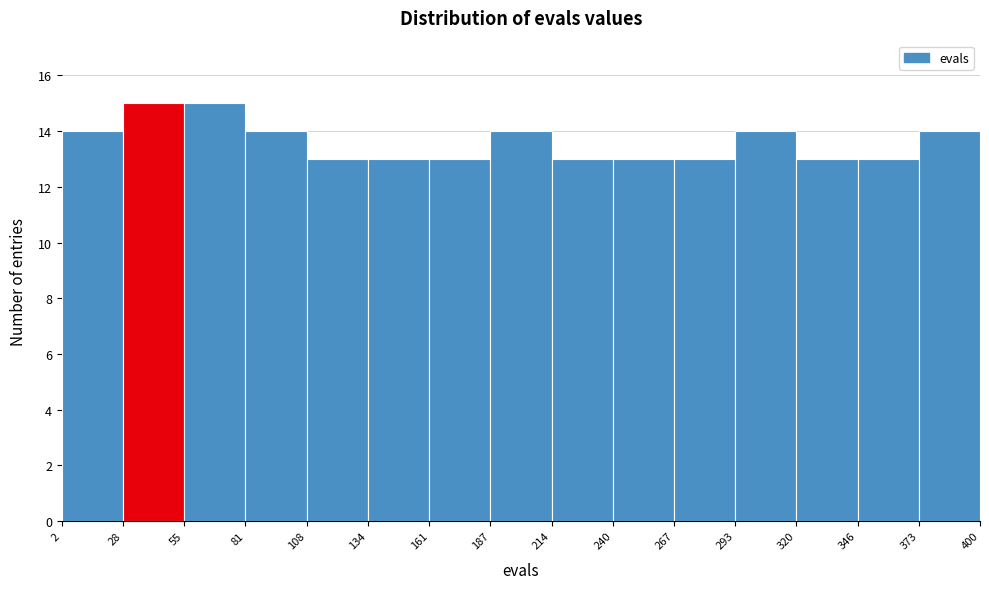

Reading left to right, transcribe this chart: for each bar, give the range it covers on the x-axis and its height. The values are not printed on the chart, so give them approximately, as read against the axis.

2 to 28: 14
28 to 55: 15
55 to 81: 15
81 to 108: 14
108 to 134: 13
134 to 161: 13
161 to 187: 13
187 to 214: 14
214 to 240: 13
240 to 267: 13
267 to 293: 13
293 to 320: 14
320 to 346: 13
346 to 373: 13
373 to 400: 14